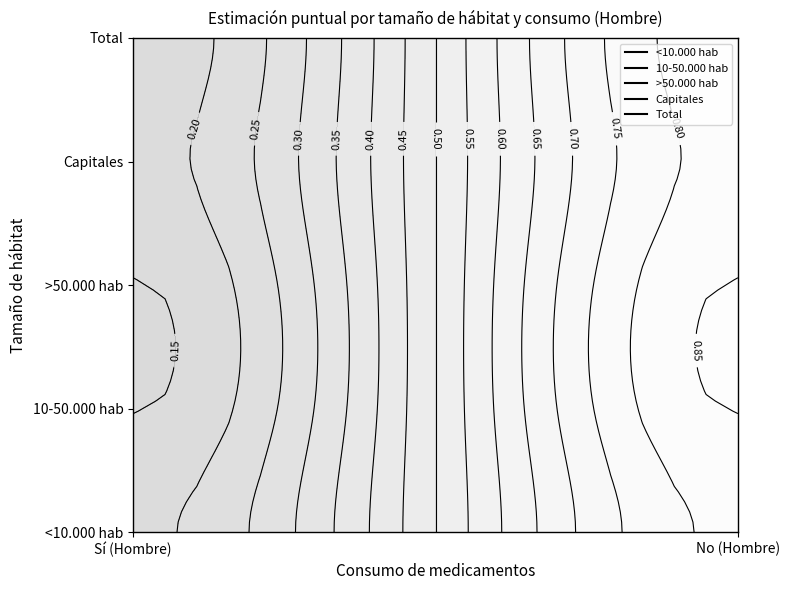

At which category does the chart reach its peak across all series?

No